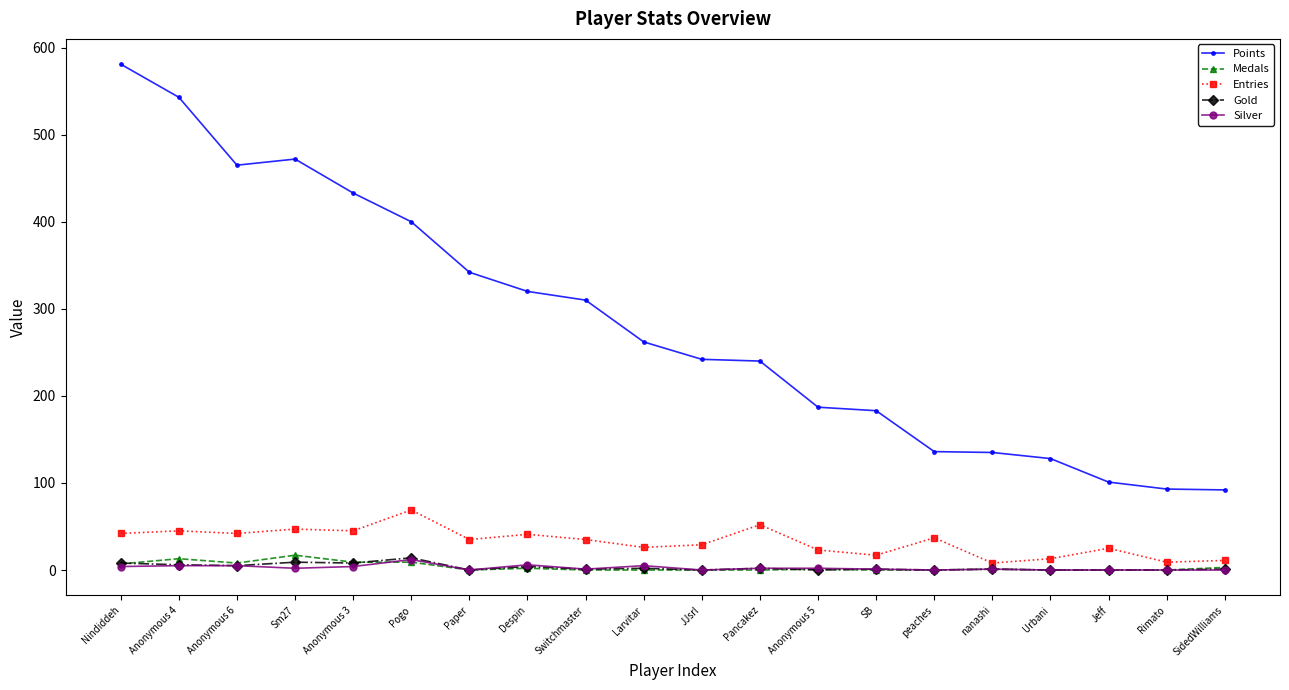

Which series has the largest total across all categories?

Points